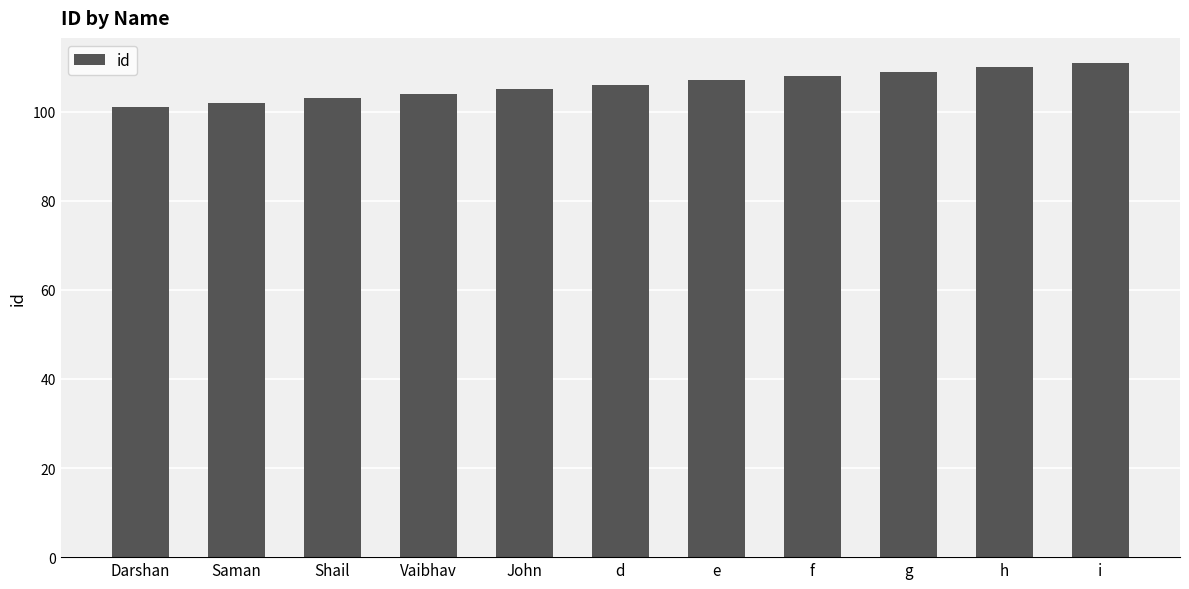

What is the sum of all values?

1166